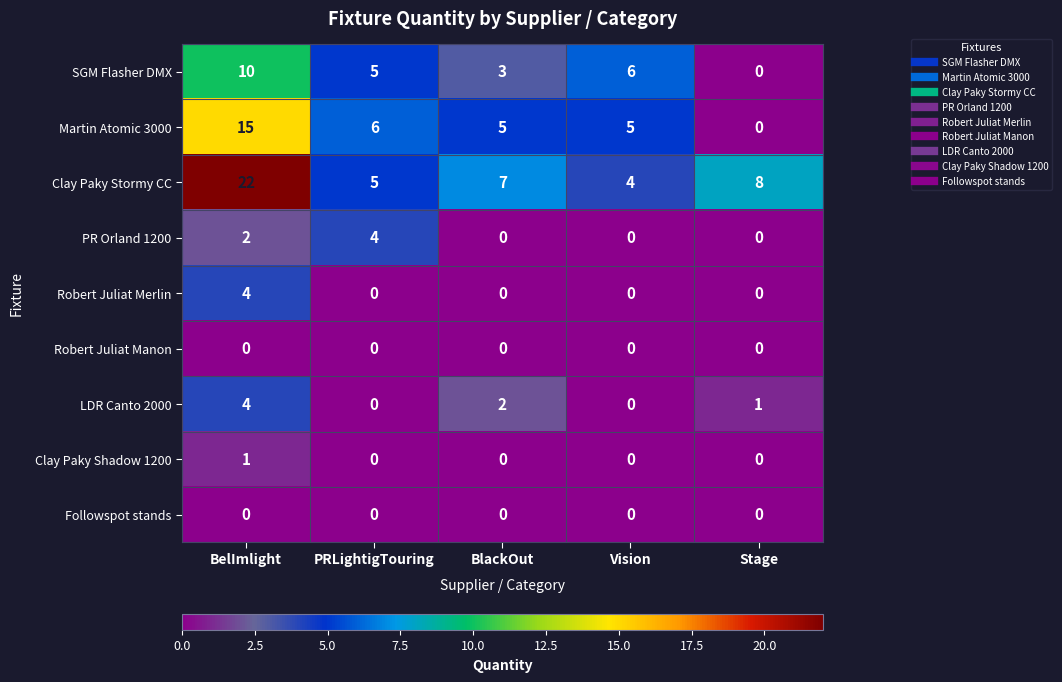

Which series has the largest range (max minus min)?

Clay Paky Stormy CC